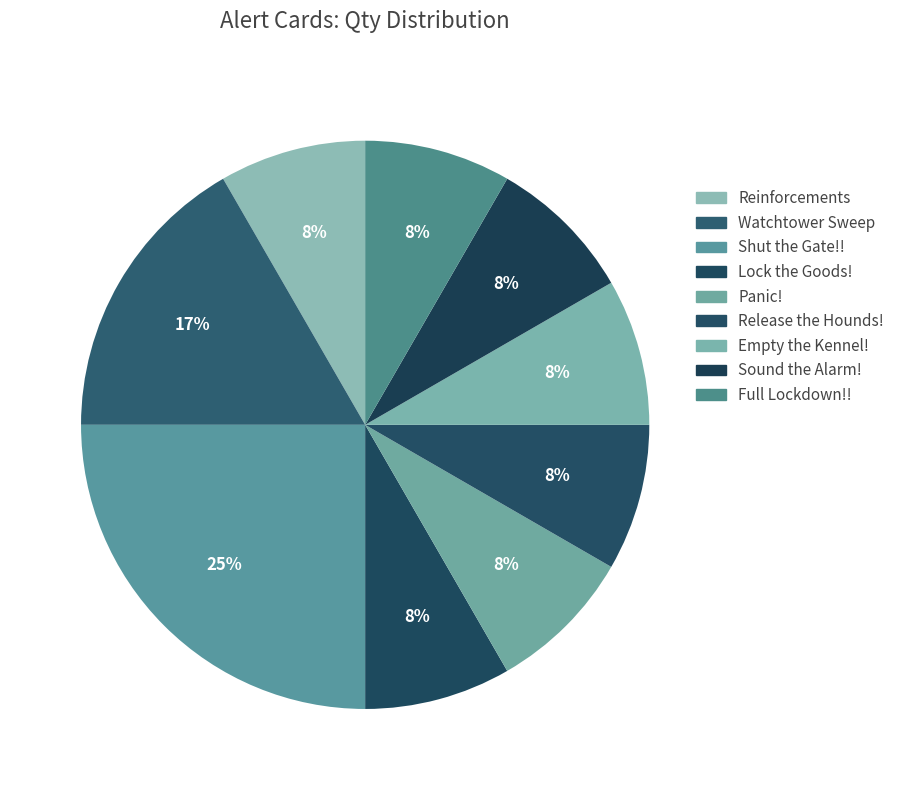

To the nearest percent, what percentage of the pie is Sound the Alarm!?

8%